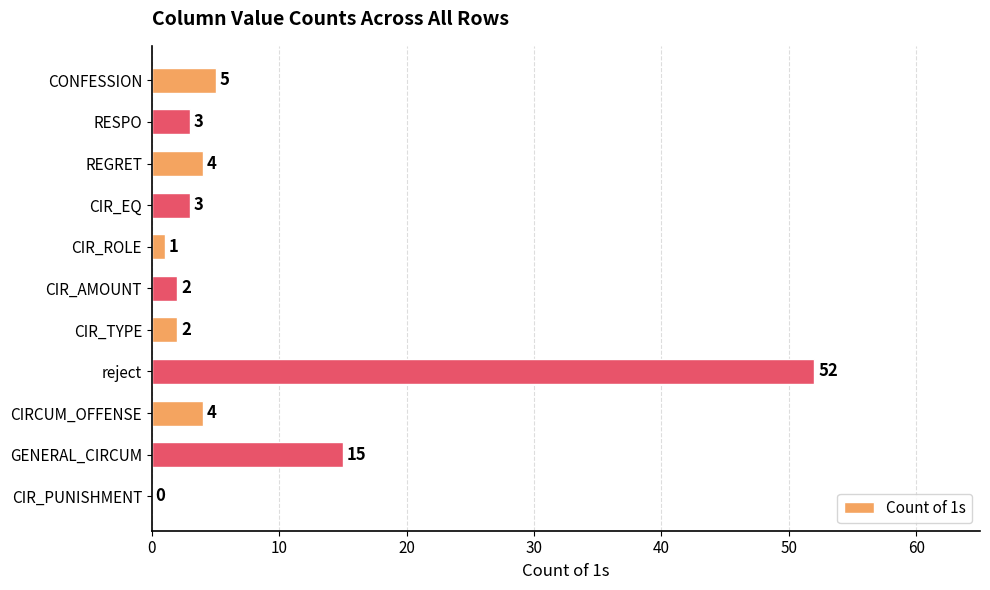

What is the change in value from CIR_PUNISHMENT to reject?

+52